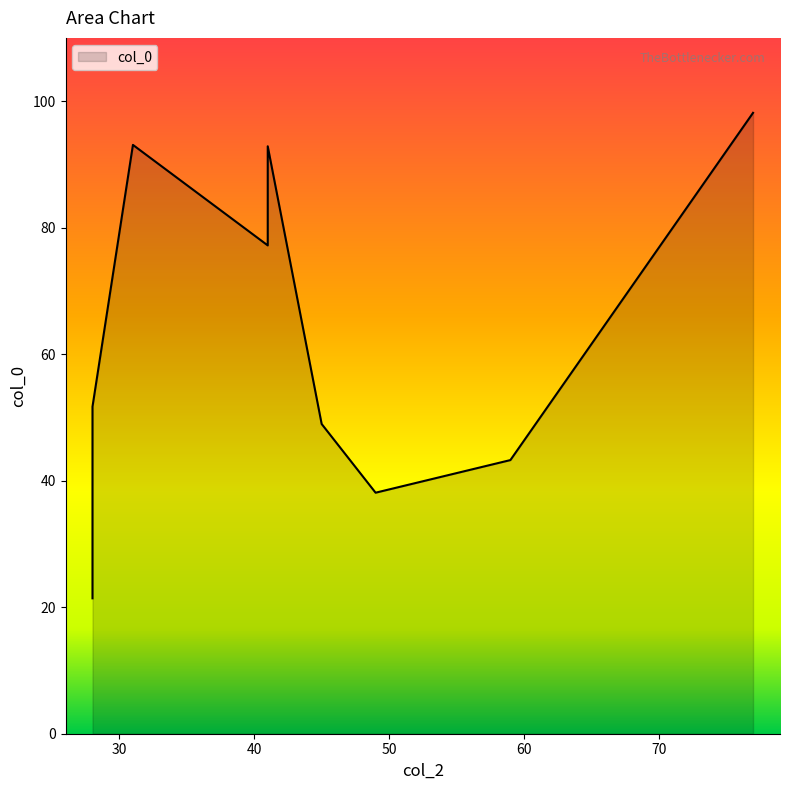

What is the label of the 6th point from the right?

31